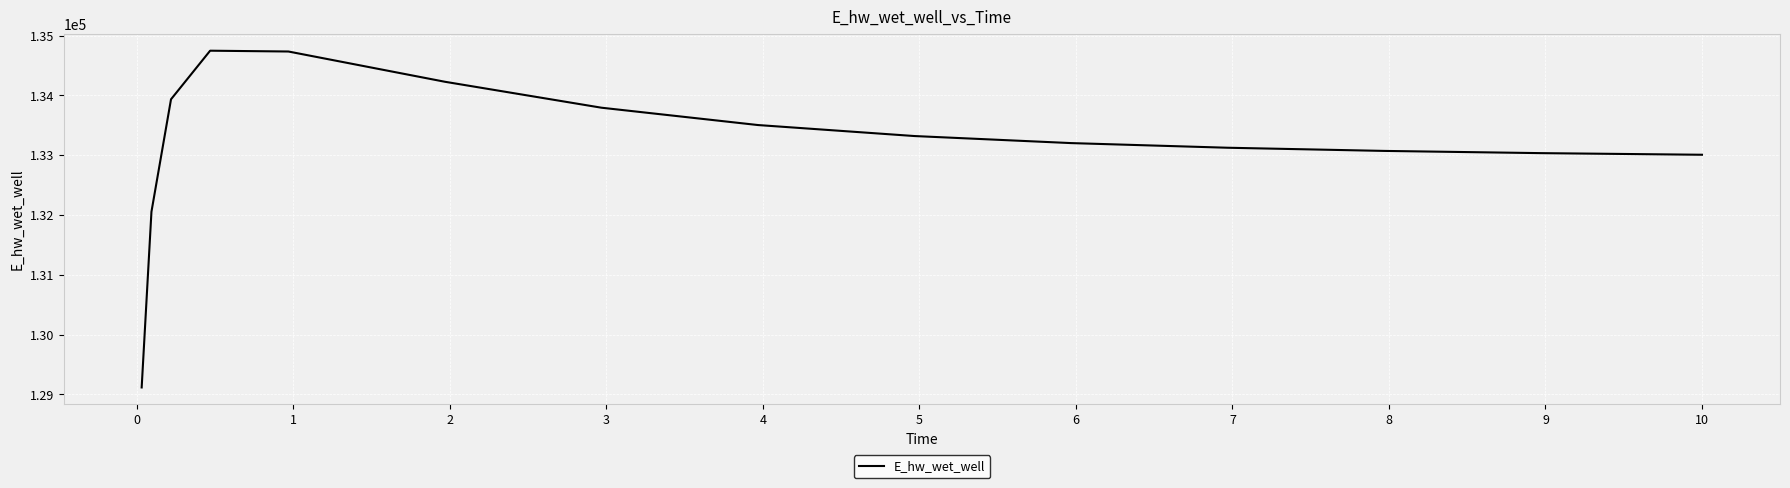

What is the difference between the maximum and second lowest values?

2693.9